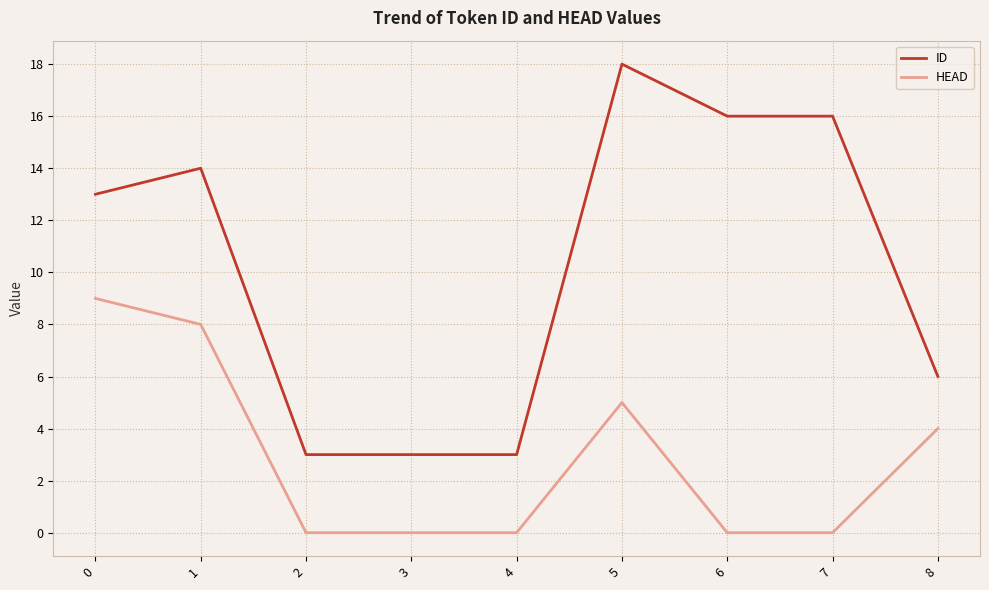

What is the spread (max minus min) of values at 3?

3